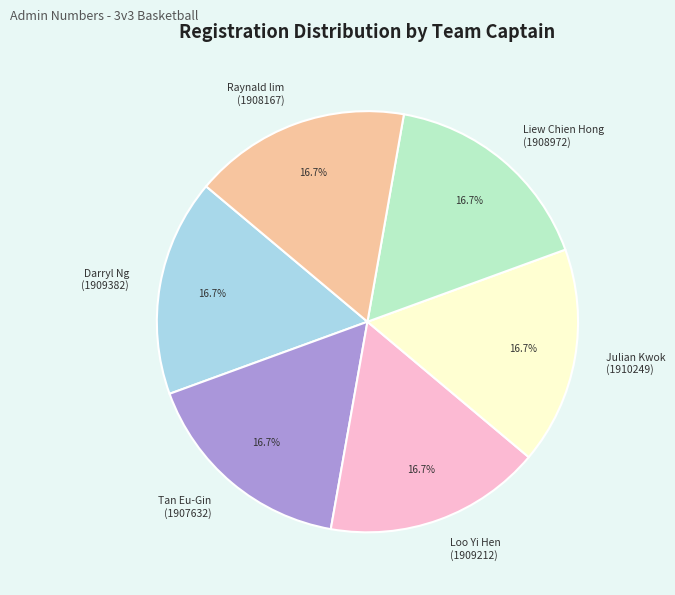

What is the ratio of the value at Raynald lim (1908167) to the value at Darryl Ng (1909382)?

1.0